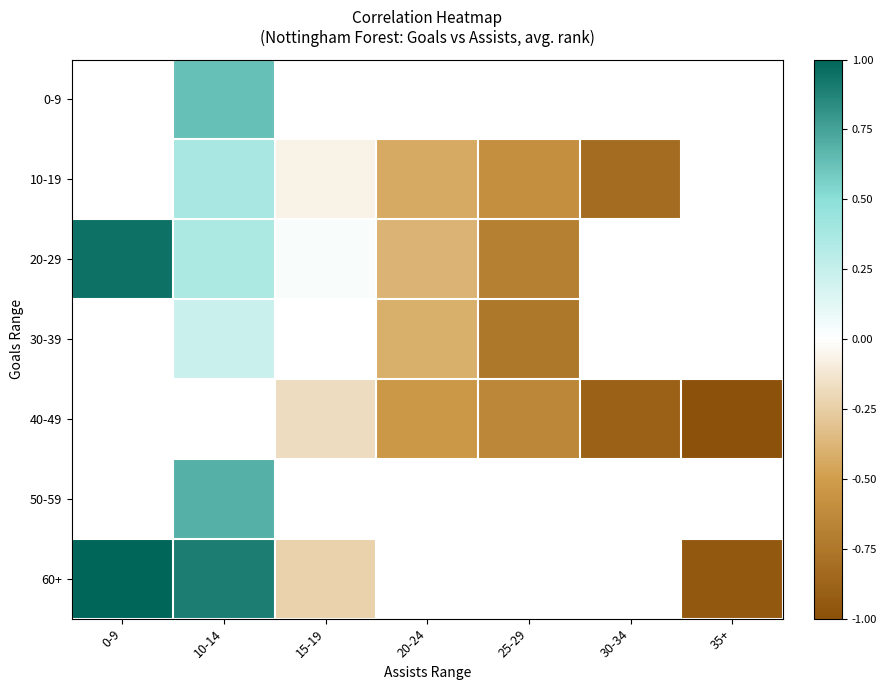

How many values in 60+ are below zero?

2